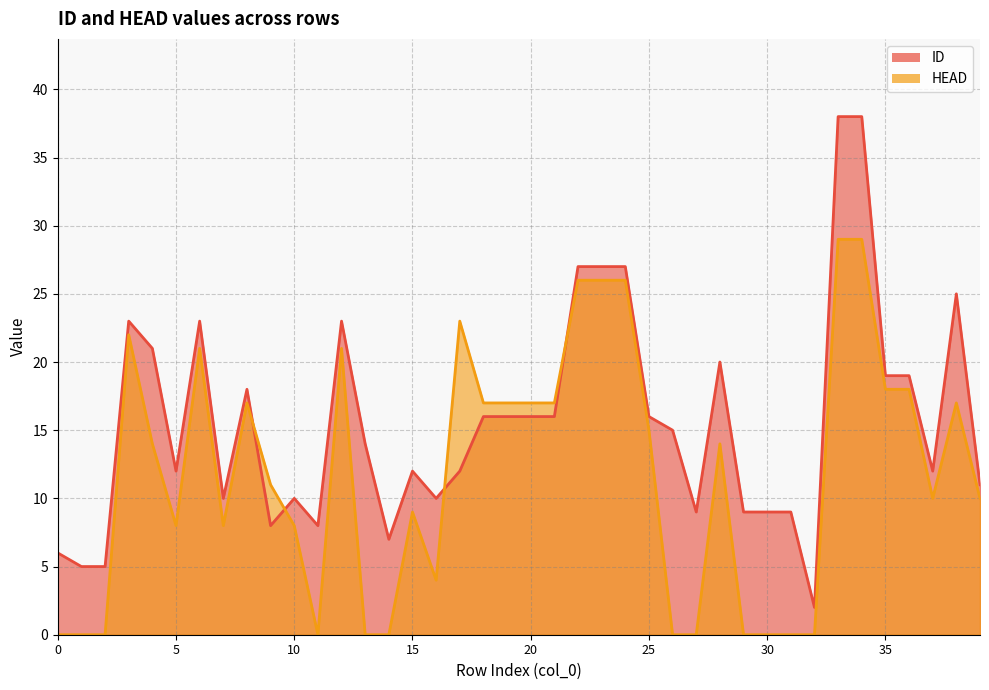

Is it true that HEAD equals -17 at 30?

False